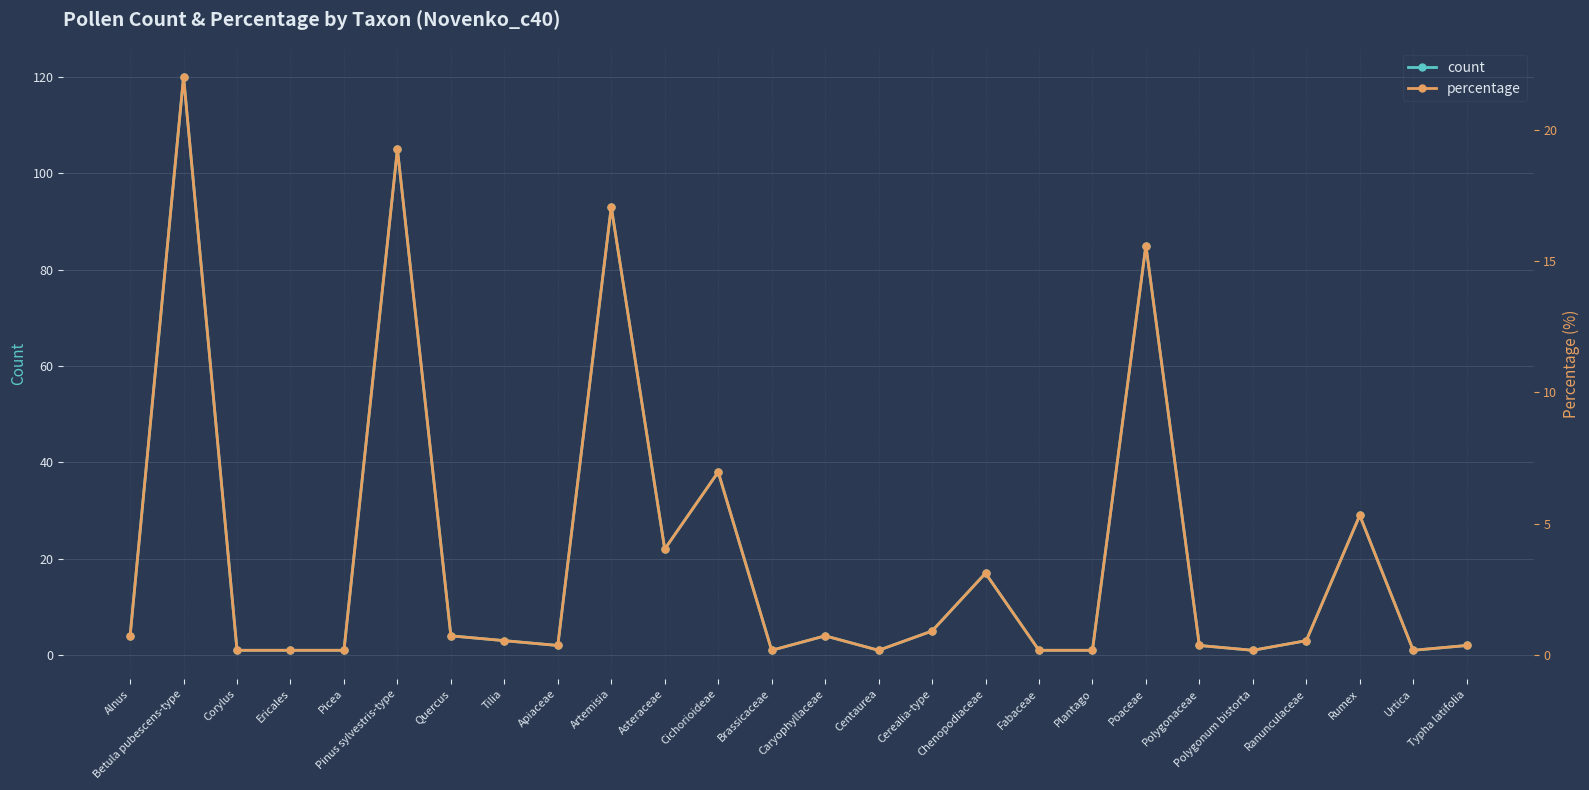

True or false: count has a value of 1.7 at Picea.

False